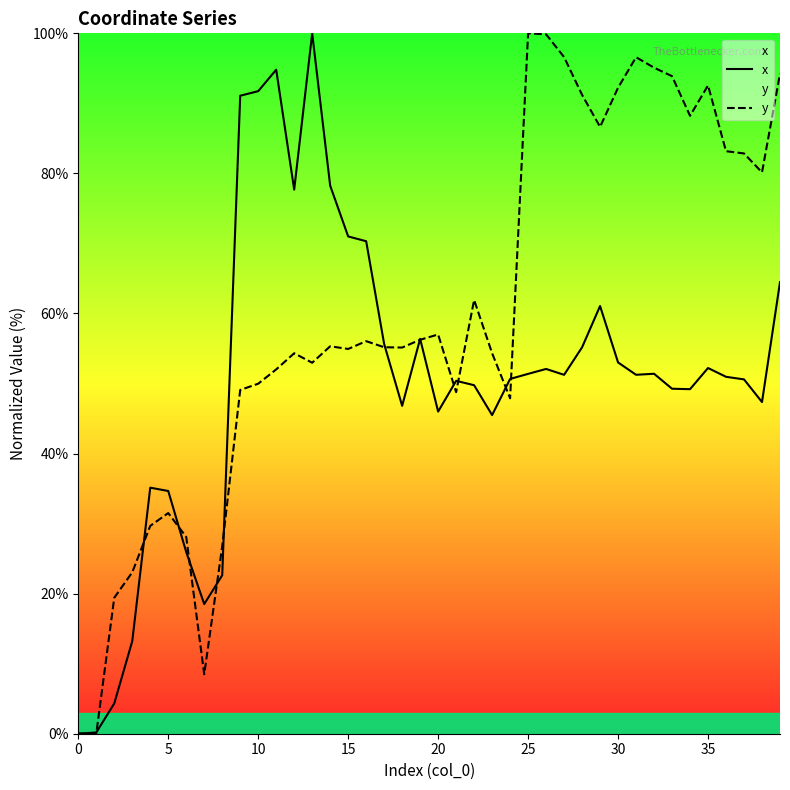

At which label does y first exceed 55?

14